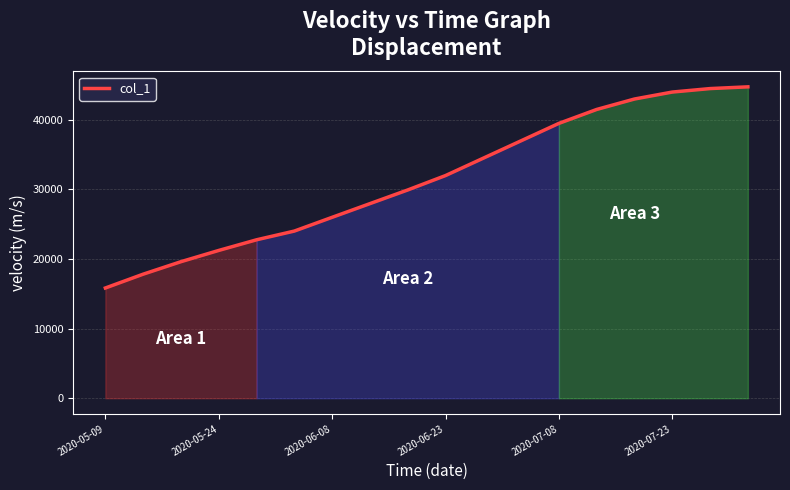

Does the chart display data point markers on the line(s)?

No